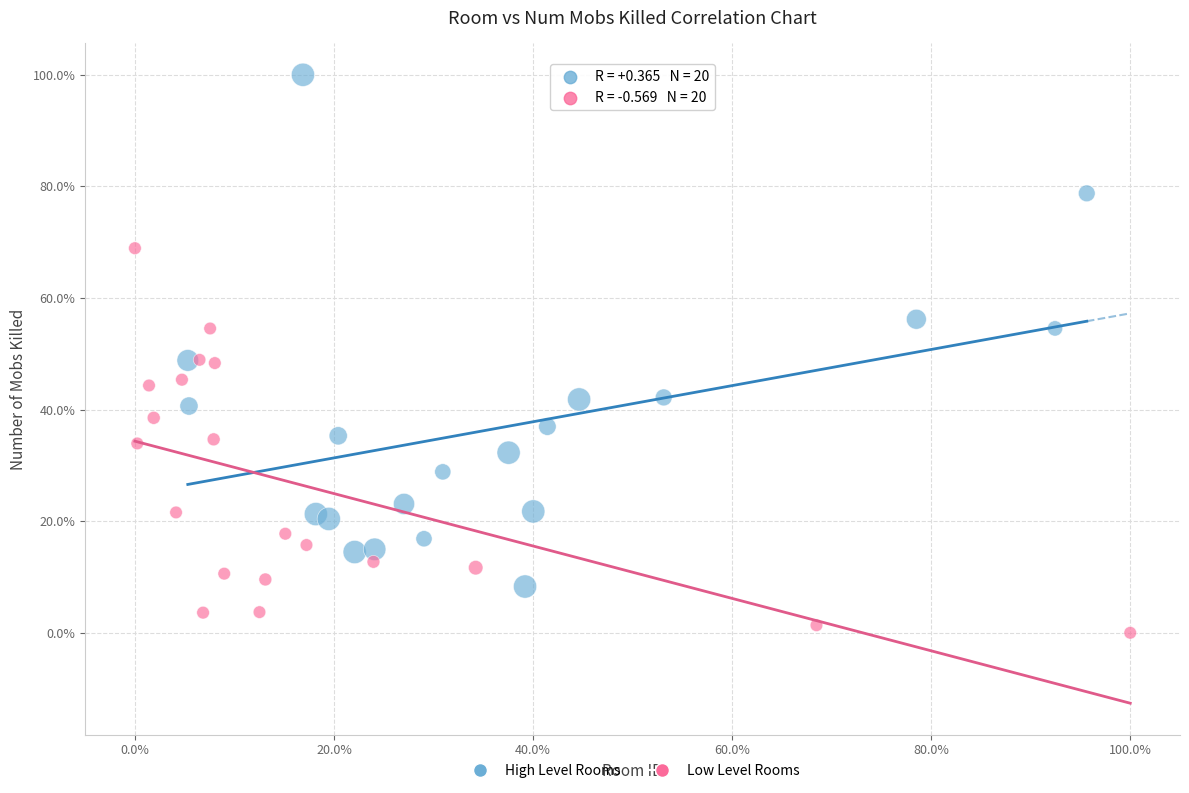

Which series has the largest Y range (max minus min)?

High Level Rooms